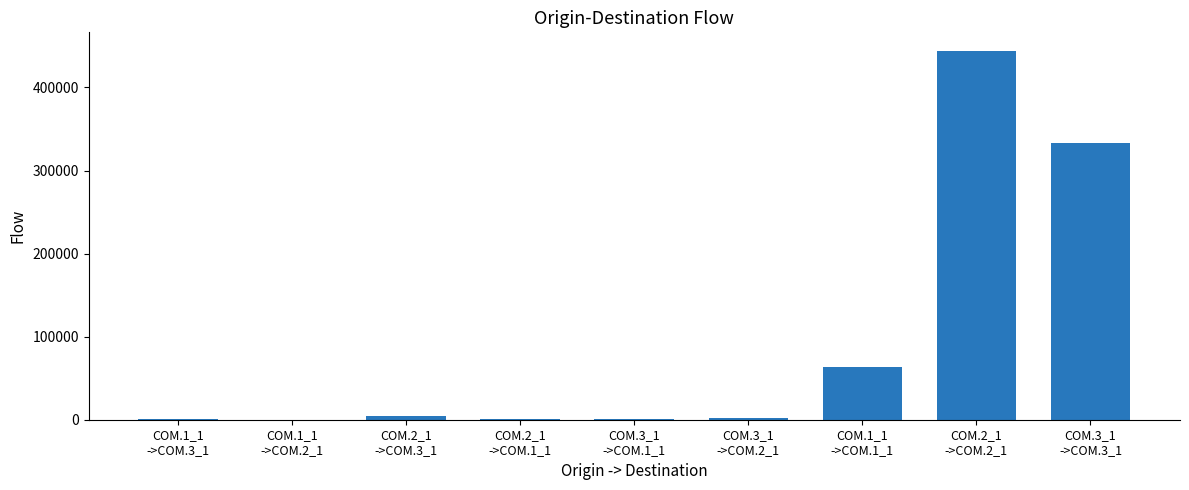

Does the chart contain stacked bars?

No